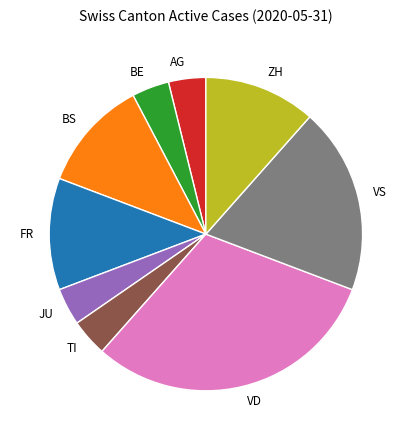

Combined, do FR and BS account for over 50%?

No